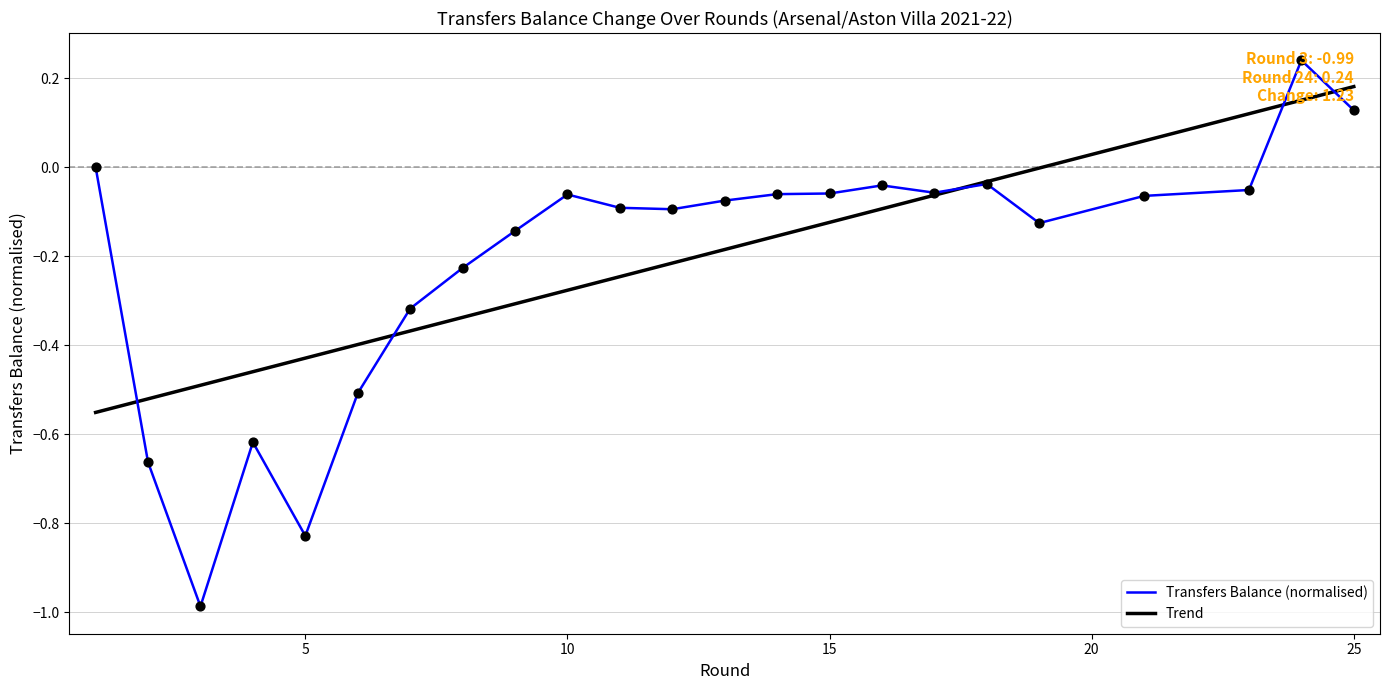

What are all the series names shown in the legend?

Transfers Balance (normalised), Trend